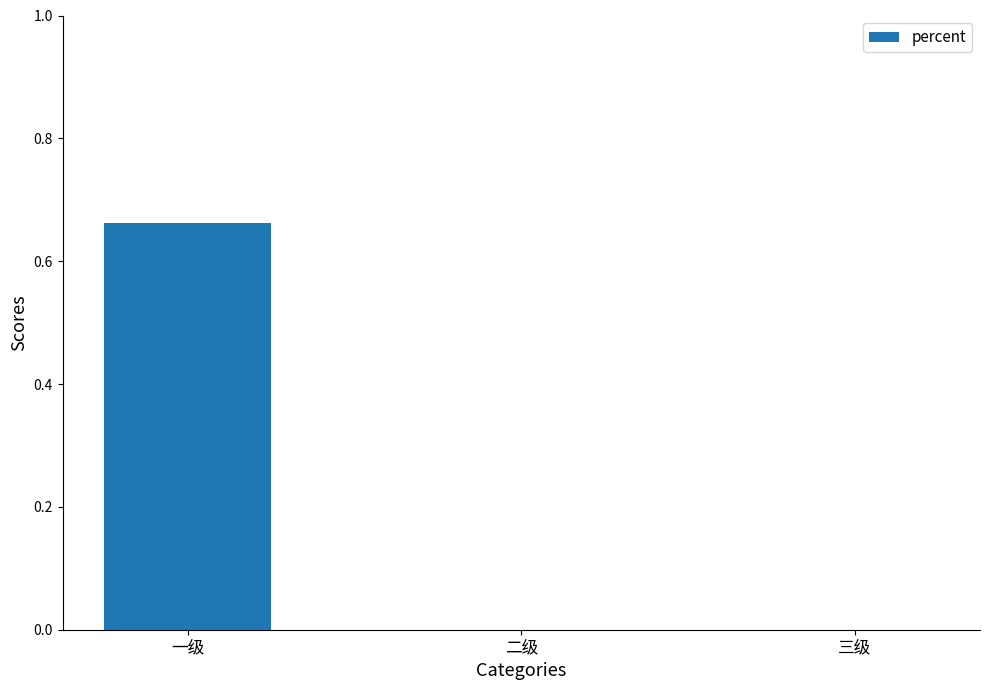

The chart shows a value of -0.3 at 三级. True or false?

False